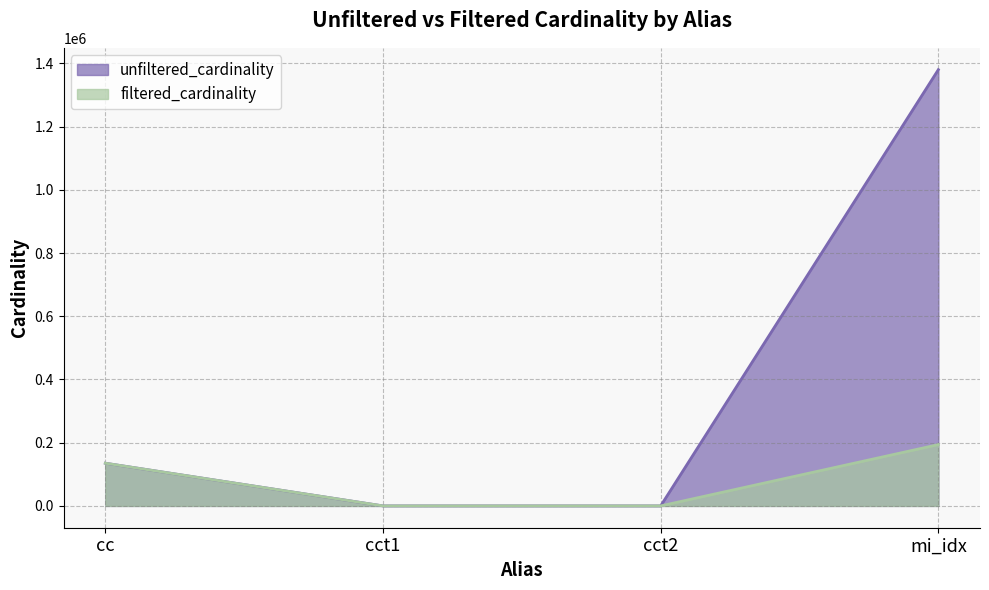

Reading left to right, transcribe all the data shown in this chart.

unfiltered_cardinality: 135086	4	4	1380035
filtered_cardinality: 135086	1	2	193895